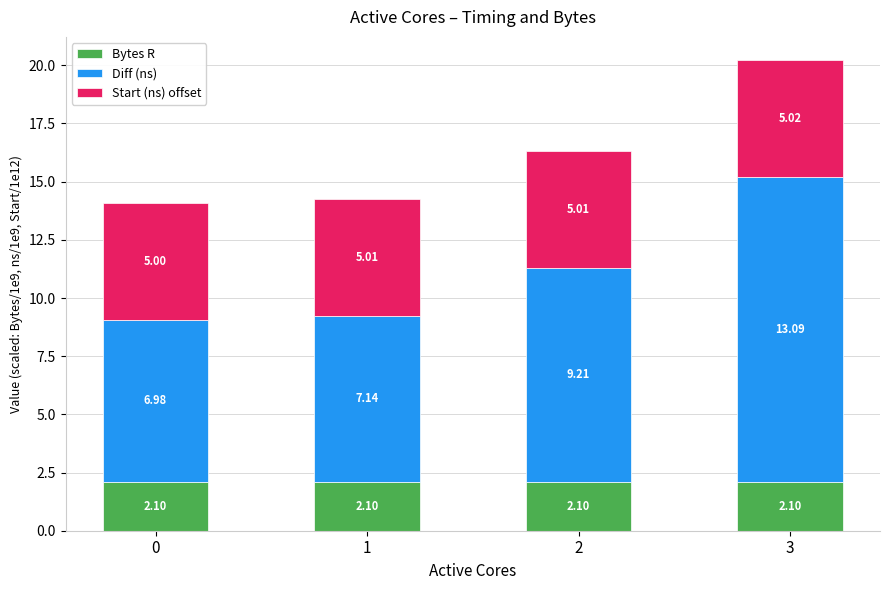

What is the average value of the Bytes R series?

2.1